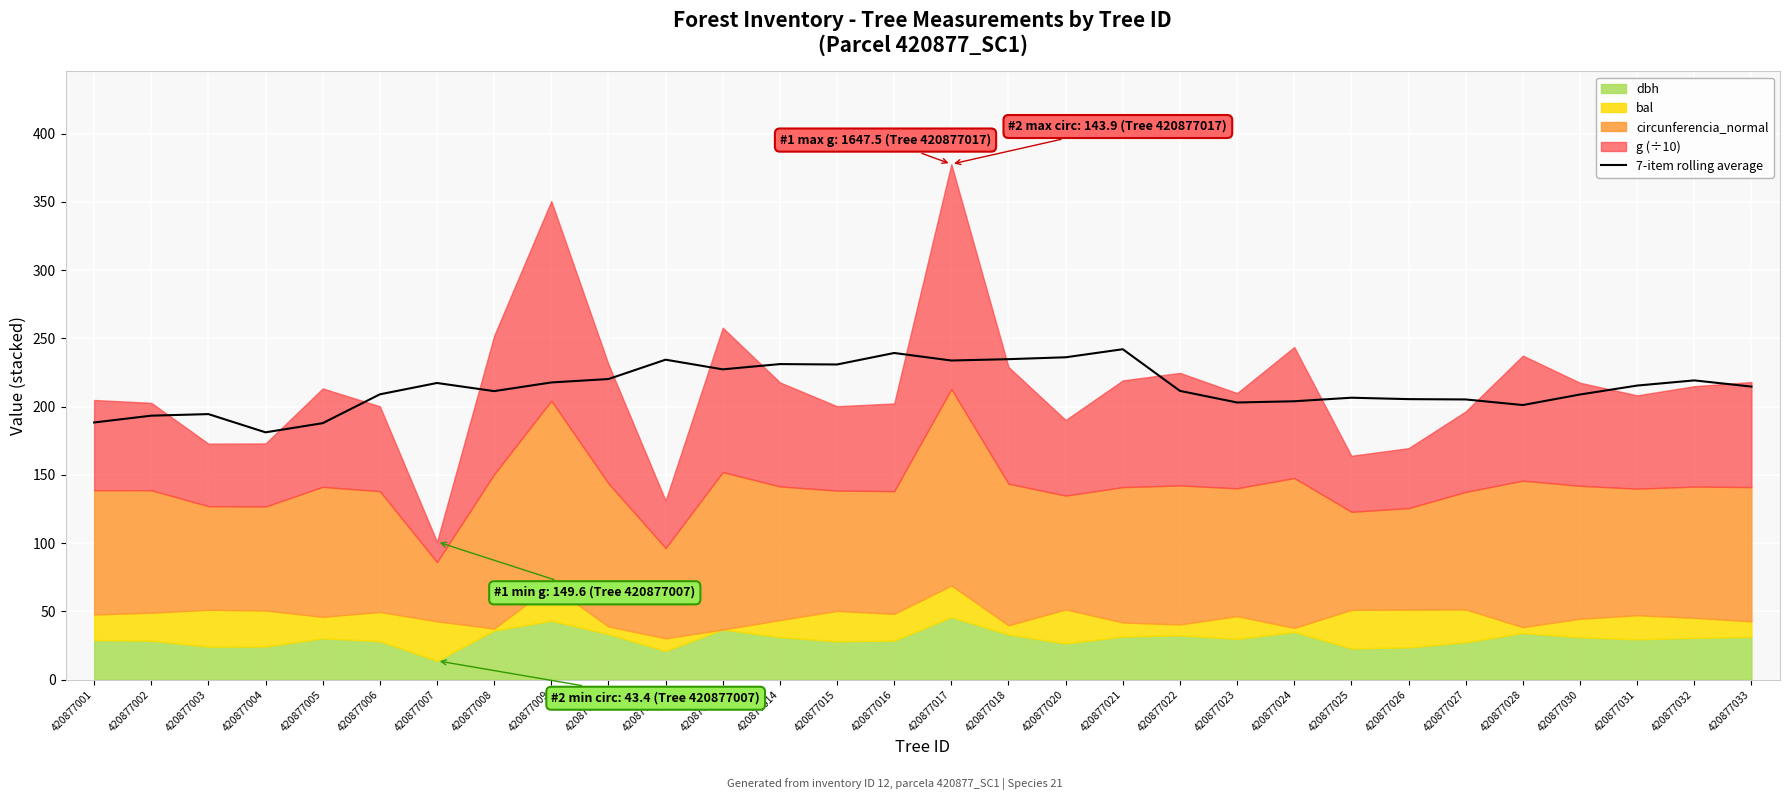

How many values are below 214?

15